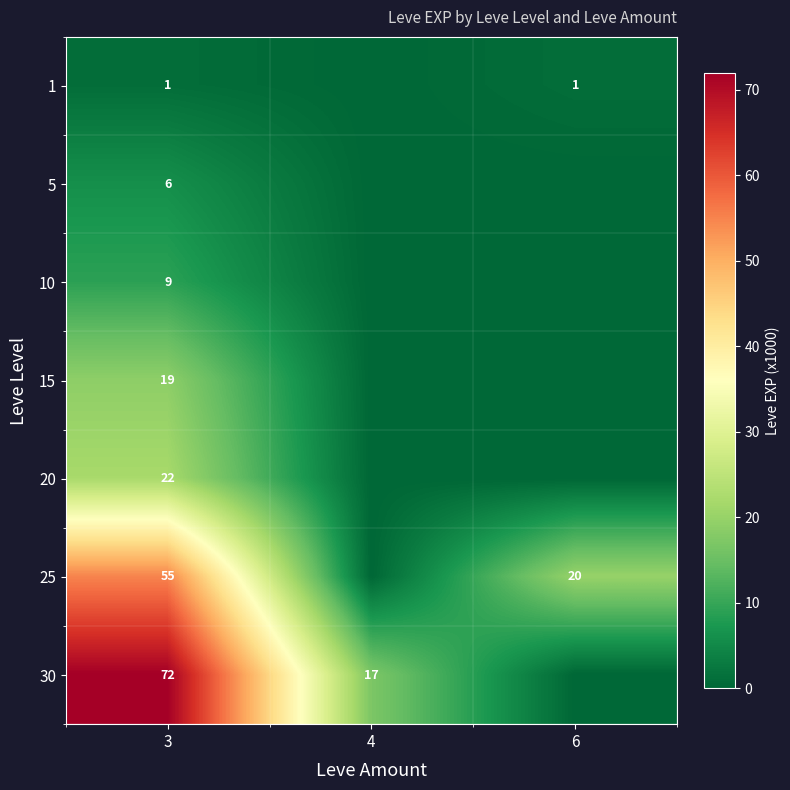

Rank the series at 3 from highest to lowest value.

30, 25, 20, 15, 10, 5, 1